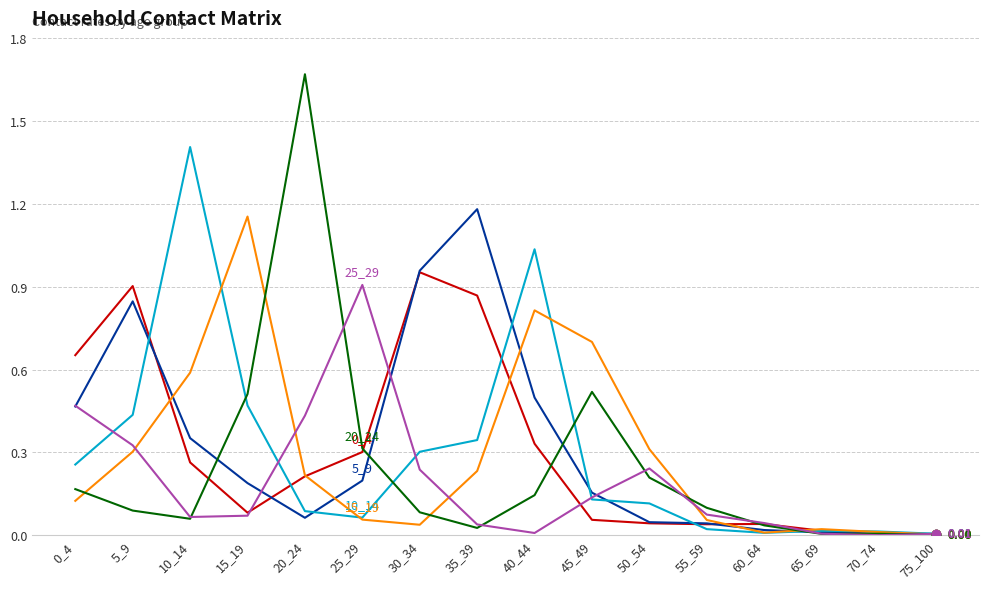

What is the total value across all series at 15_19?

2.5